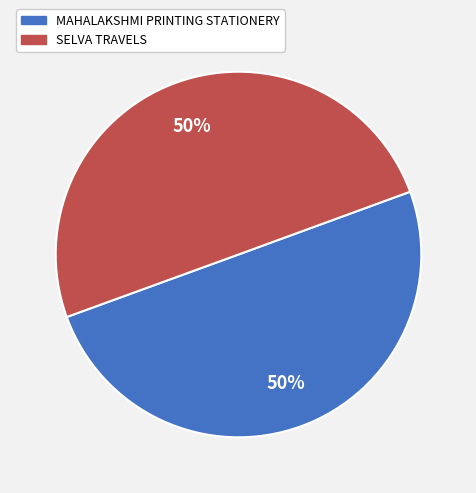

What is the ratio of the value at SELVA TRAVELS to the value at MAHALAKSHMI PRINTING STATIONERY?

1.0